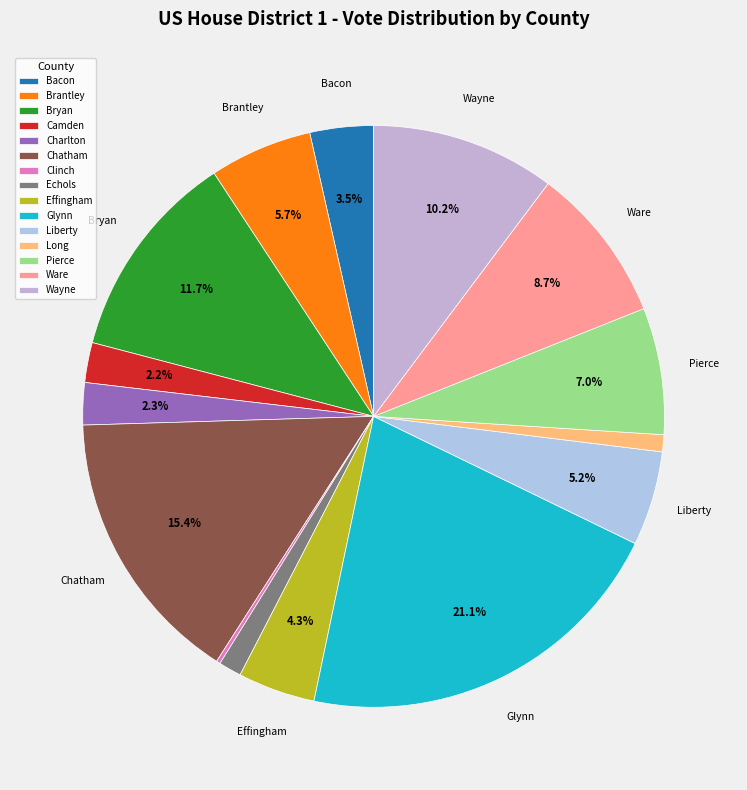

Combined, what portion of the pie is Ware and Camden?

10.9%